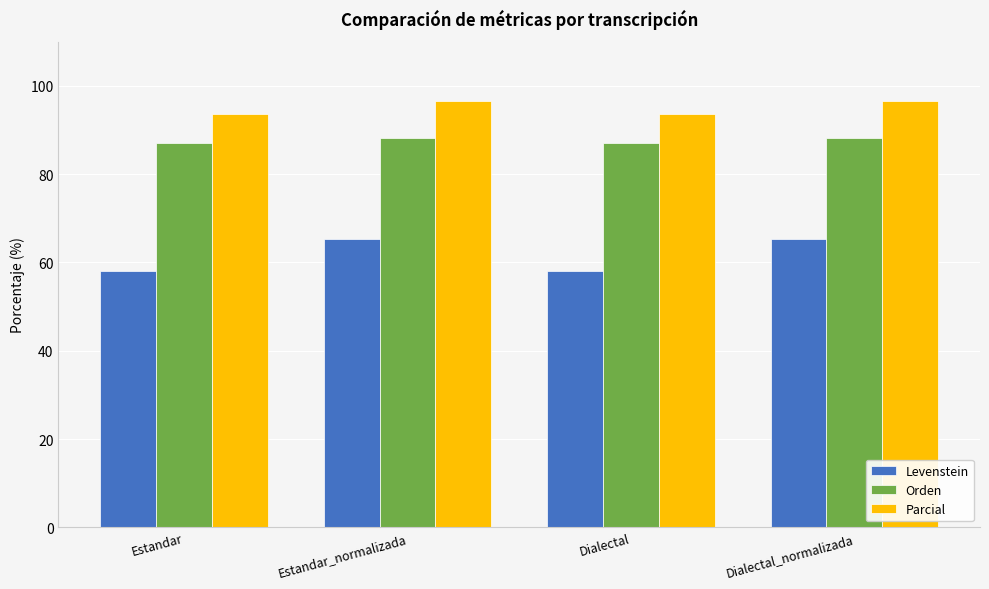

Reading left to right, extract all data points from this chart.

Levenstein: 58.2	65.2	58.2	65.2
Orden: 87.0	88.2	87.0	88.2
Parcial: 93.8	96.7	93.8	96.7